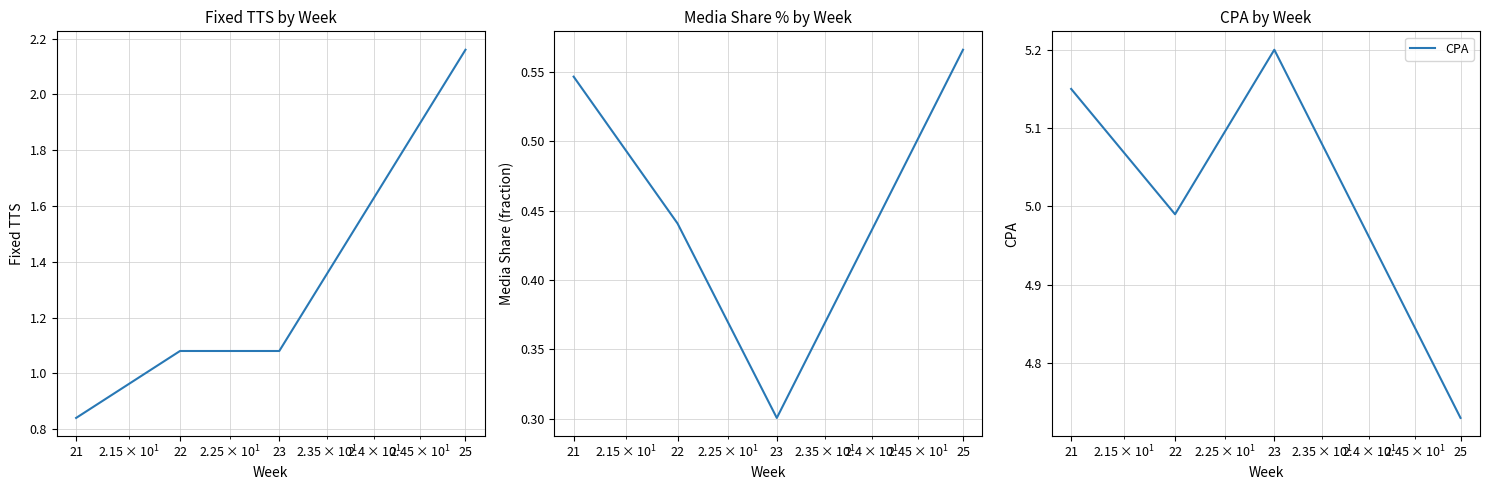

What is the sum of the Fixed TTS values at 22 and 21?

1.9